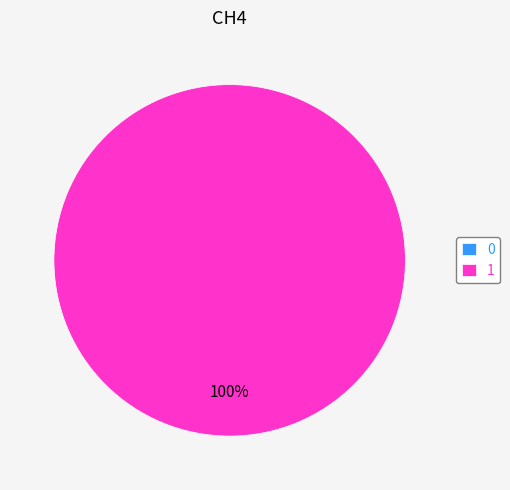

How much of the chart is everything except 0?

100.0%